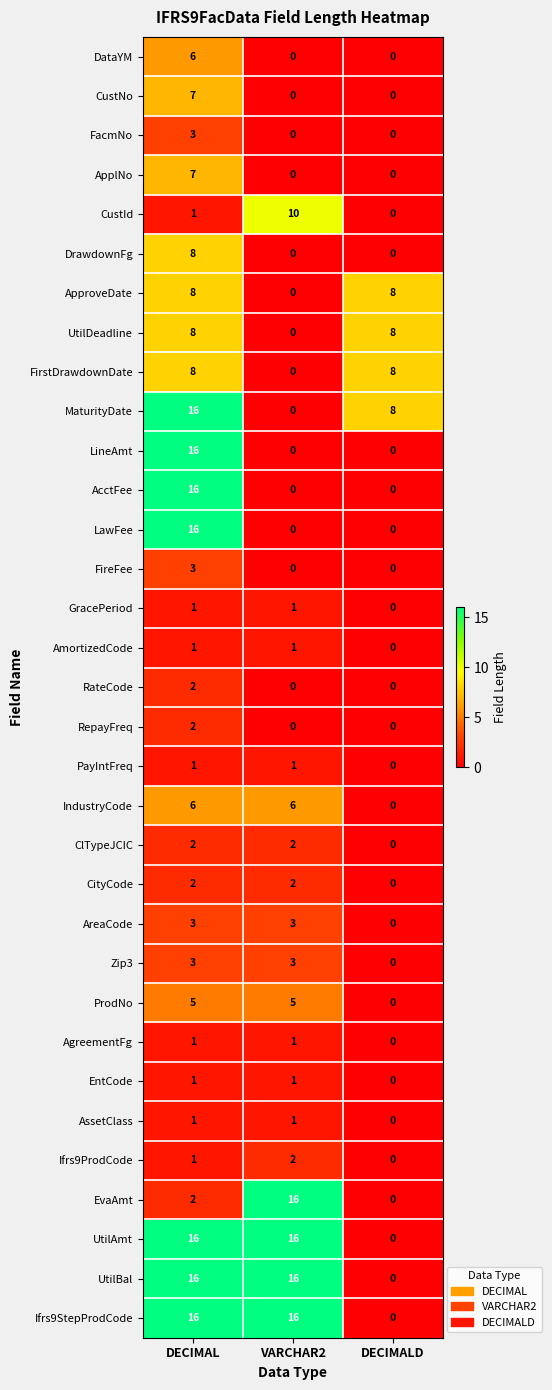

Count the number of categories in the chart.

3